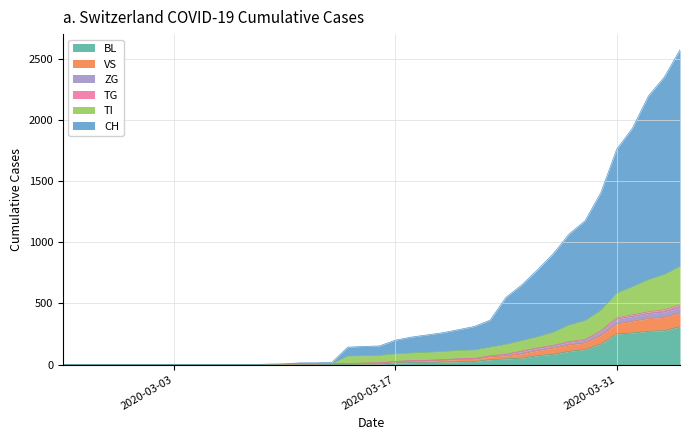

What is the highest value of the BL series?

309